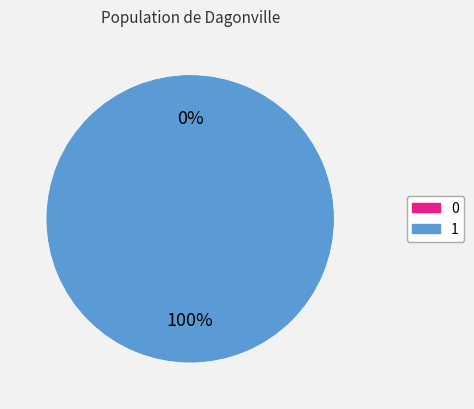

What is the change in value from 0 to 1?

+1